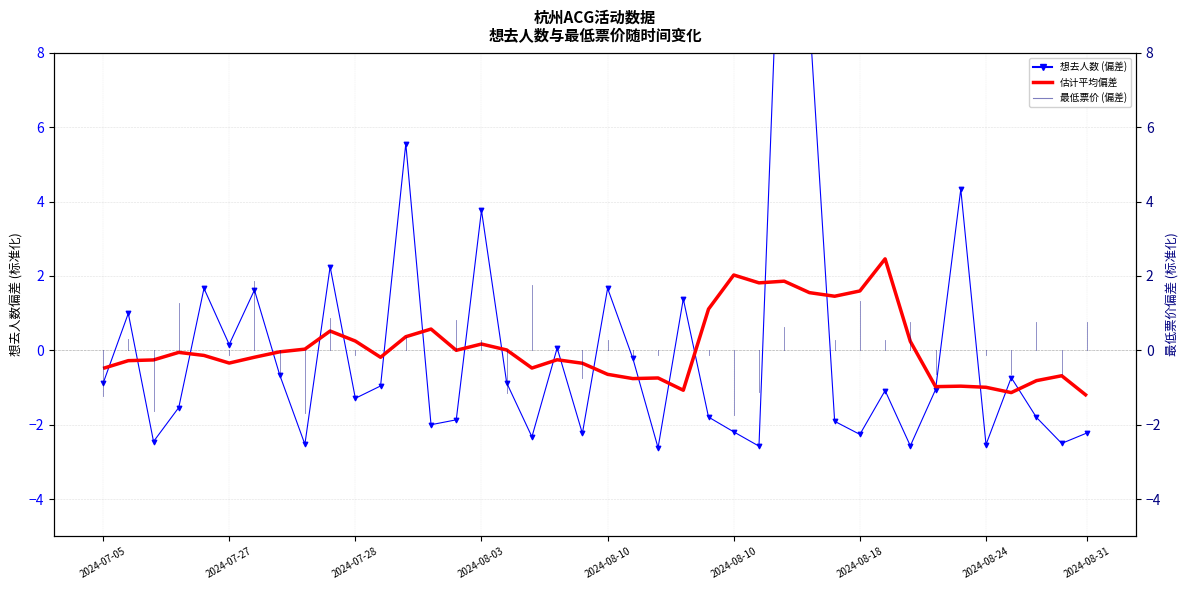

Is the value of 想去人数 (偏差) at 2024-08-03 greater than the value of 估计平均偏差 at 2024-08-10?

Yes